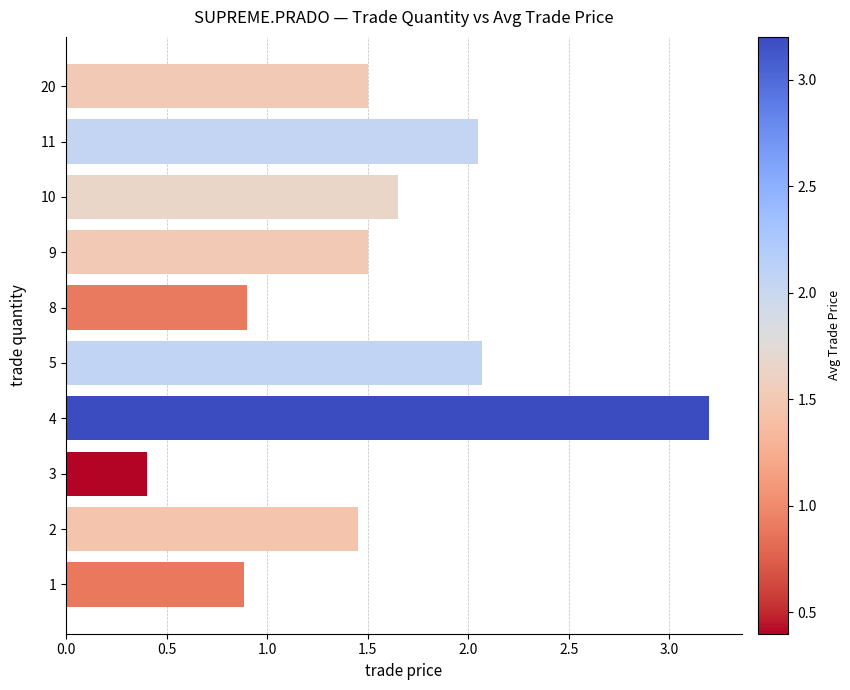

Approximately how many times larger is the value at 10 compared to 11?

0.8